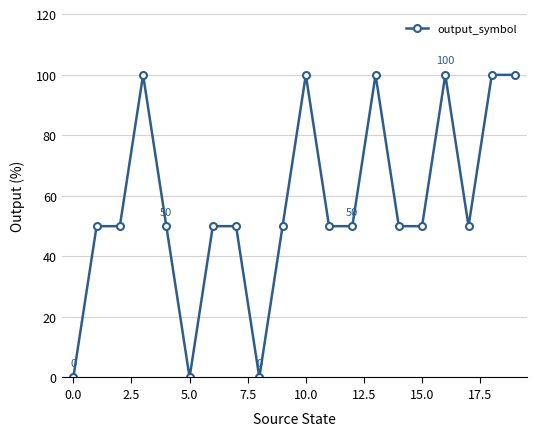

Reading left to right, transcribe all the data shown in this chart.

0	50	50	100	50	0	50	50	0	50	100	50	50	100	50	50	100	50	100	100